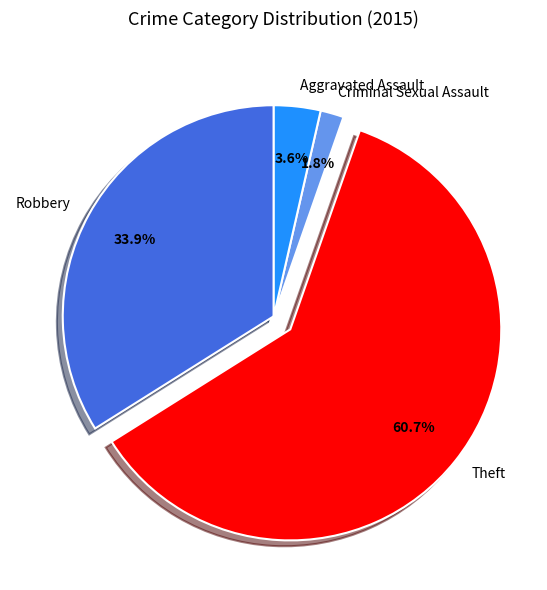

How many segments does this pie chart have?

4